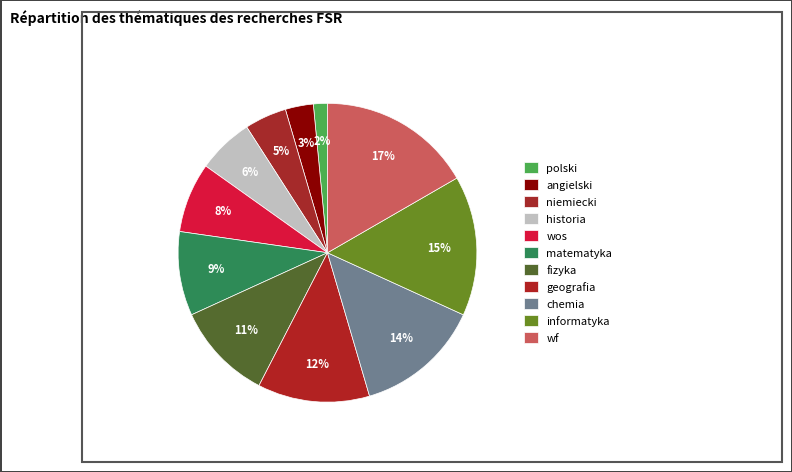

How much of the chart is everything except niemiecki?

95.5%